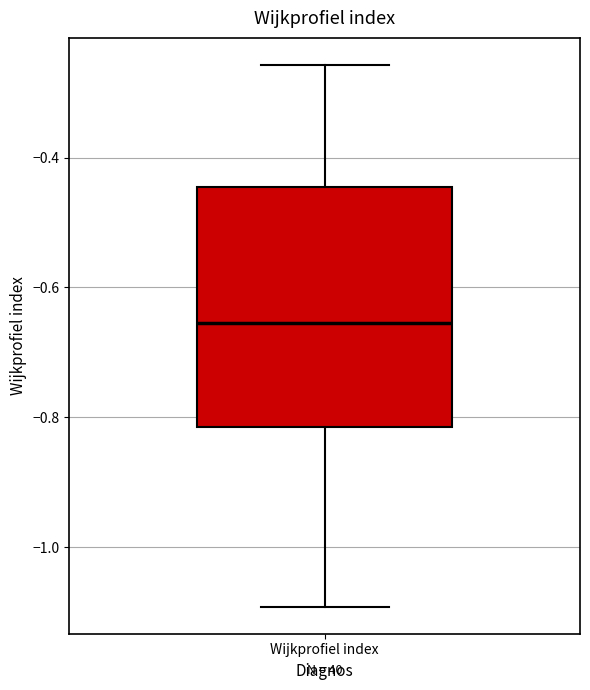

Read this box plot against the y-axis: the position of the median line, the range covered by the box, and the ends of both whiskers. The values are not printed on the chart, so give them approximately, as read against the axis.

median -0.66, box -0.82 to -0.44, whiskers -1.10 to -0.26